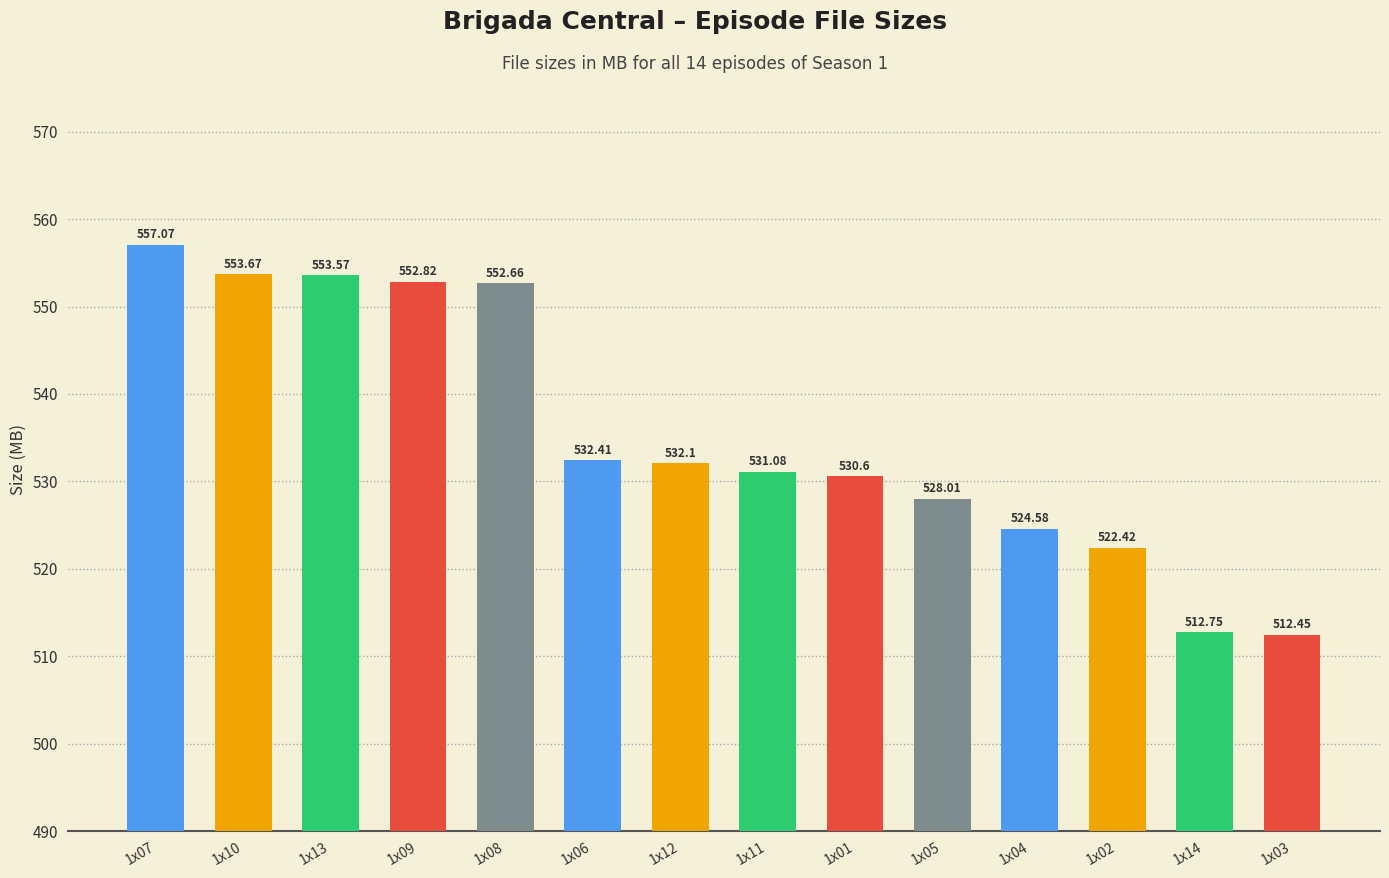

What is the label of the 11th bar from the right?

1x09